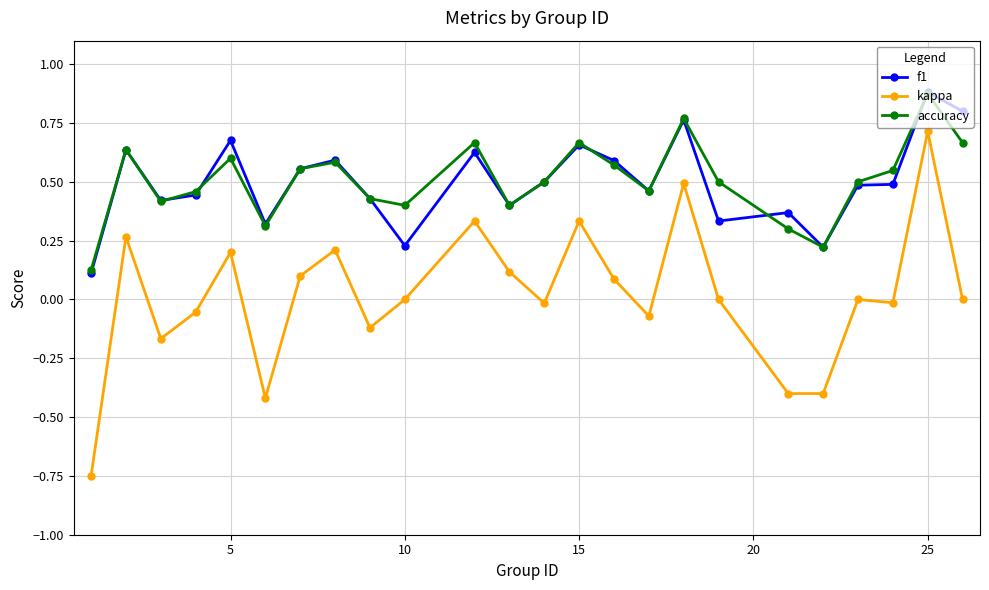

True or false: accuracy and kappa cross at least once.

False